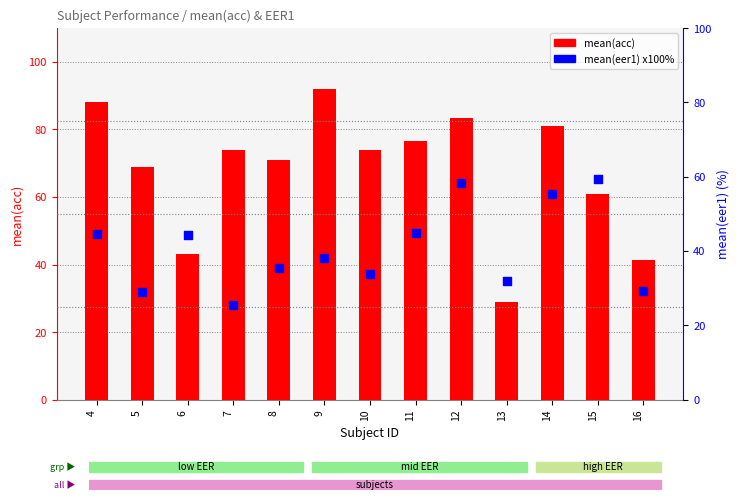

At which category is the sum across all series the highest?

12